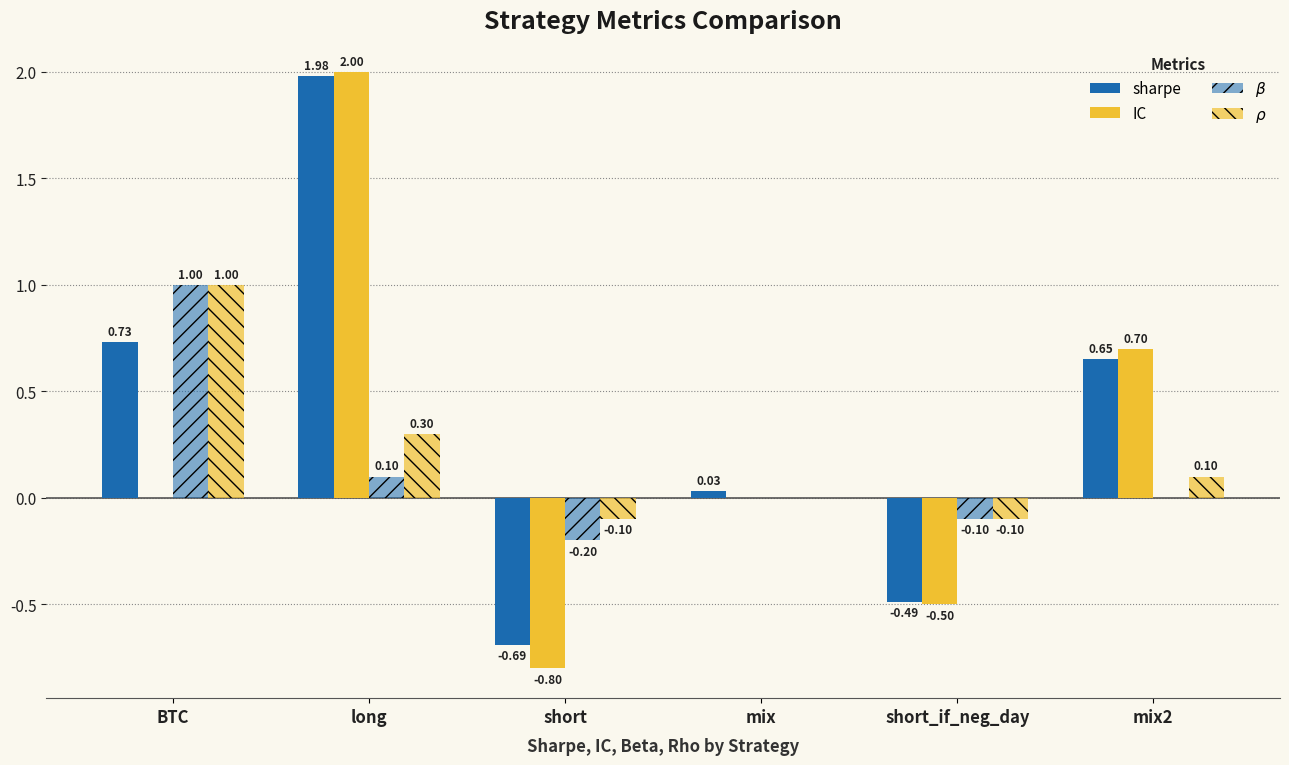

Between short_if_neg_day and long, which is larger?

long